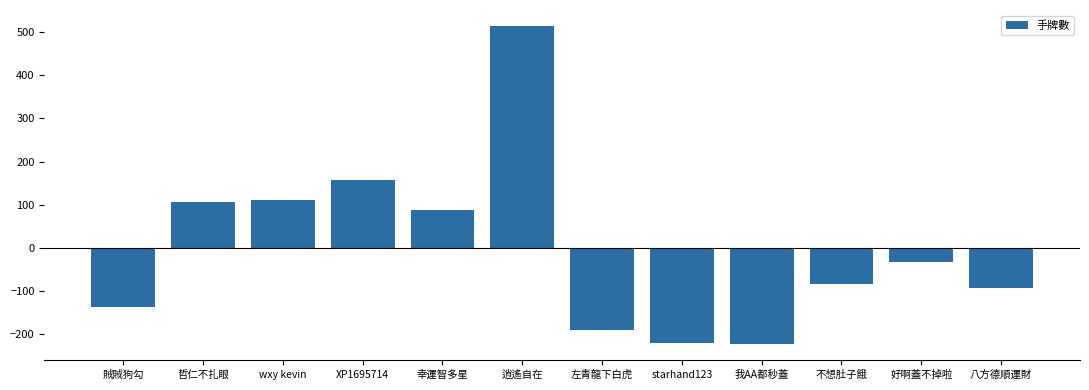

What position from the left is XP1695714?

4